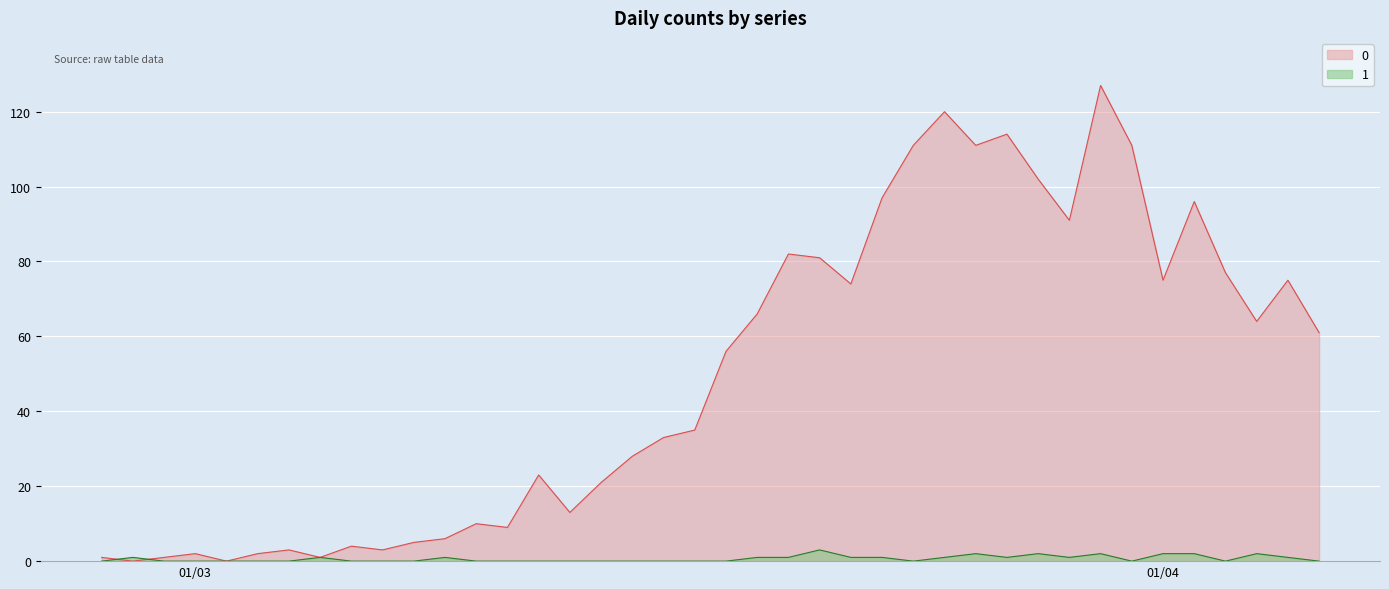

What is the sum of all 0 values?

1991